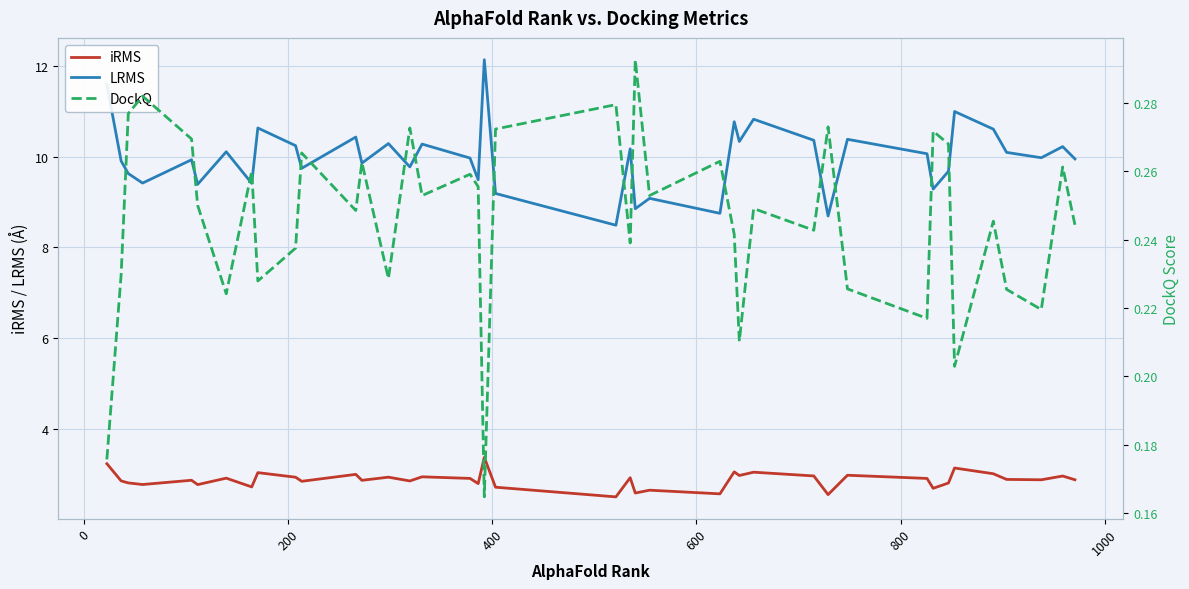

What is the highest value of the LRMS series?

12.1